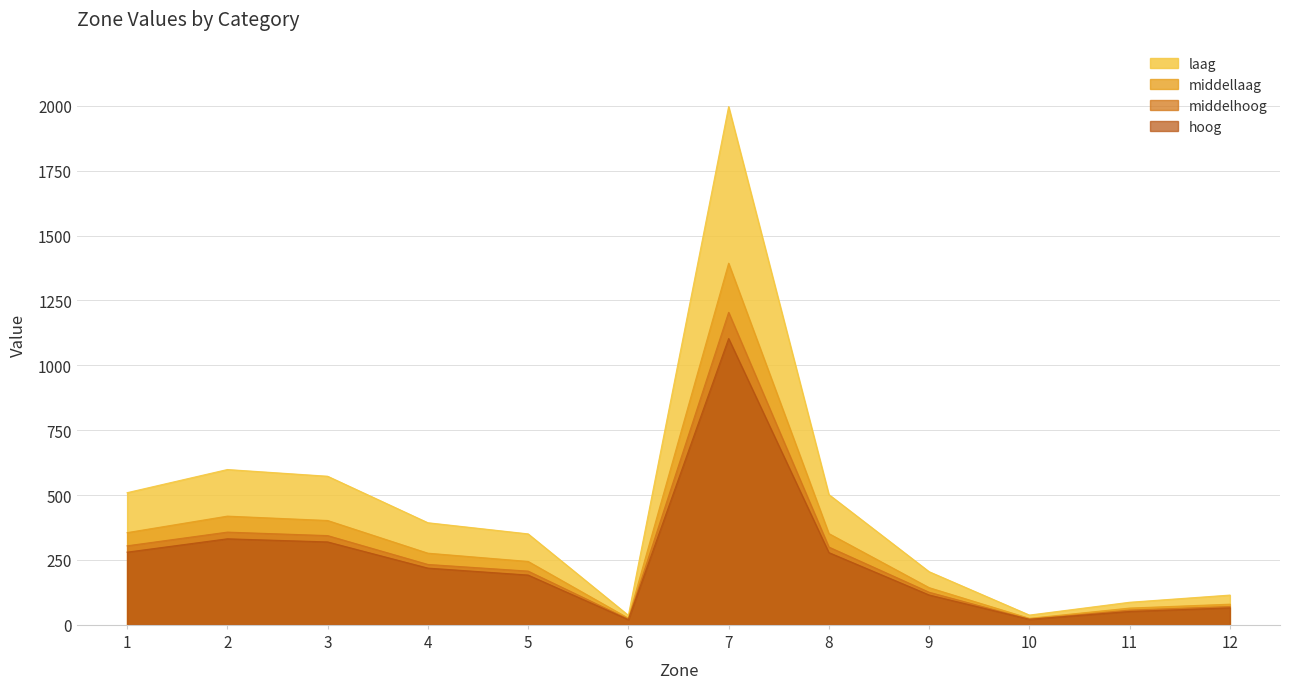

Reading right to left, extract all data points from this chart.

laag: 114.8	87.1	37.7	204.8	502.1	1996.7	36.7	350.5	393.5	572.6	598.5	509.3
middellaag: 79.7	64.7	25.1	143.4	351.7	1393.5	25.6	244.4	276.2	402.1	419.0	355.4
middelhoog: 70.6	57.0	21.7	125.7	299.8	1204.3	21.9	207.1	232.8	344.0	357.4	304.6
hoog: 65.5	51.7	21.4	115.2	278.5	1103.4	20.2	192.0	218.7	319.6	331.6	280.2